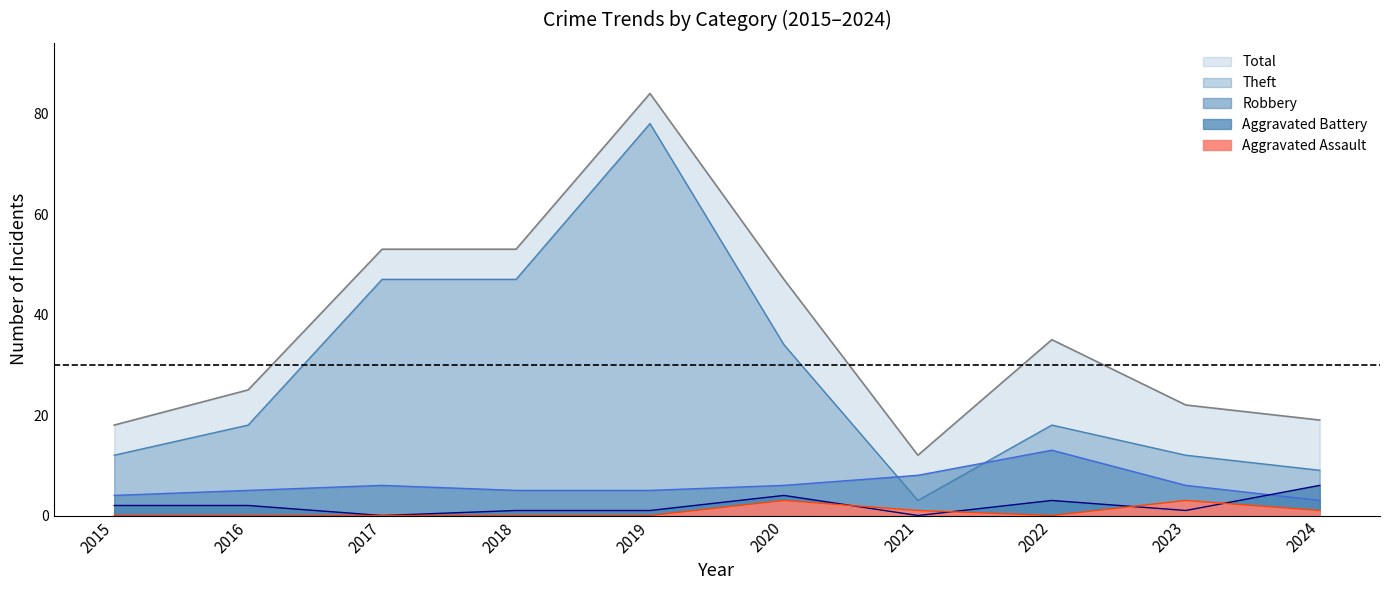

Is it true that Total equals 35 at 2022?

True